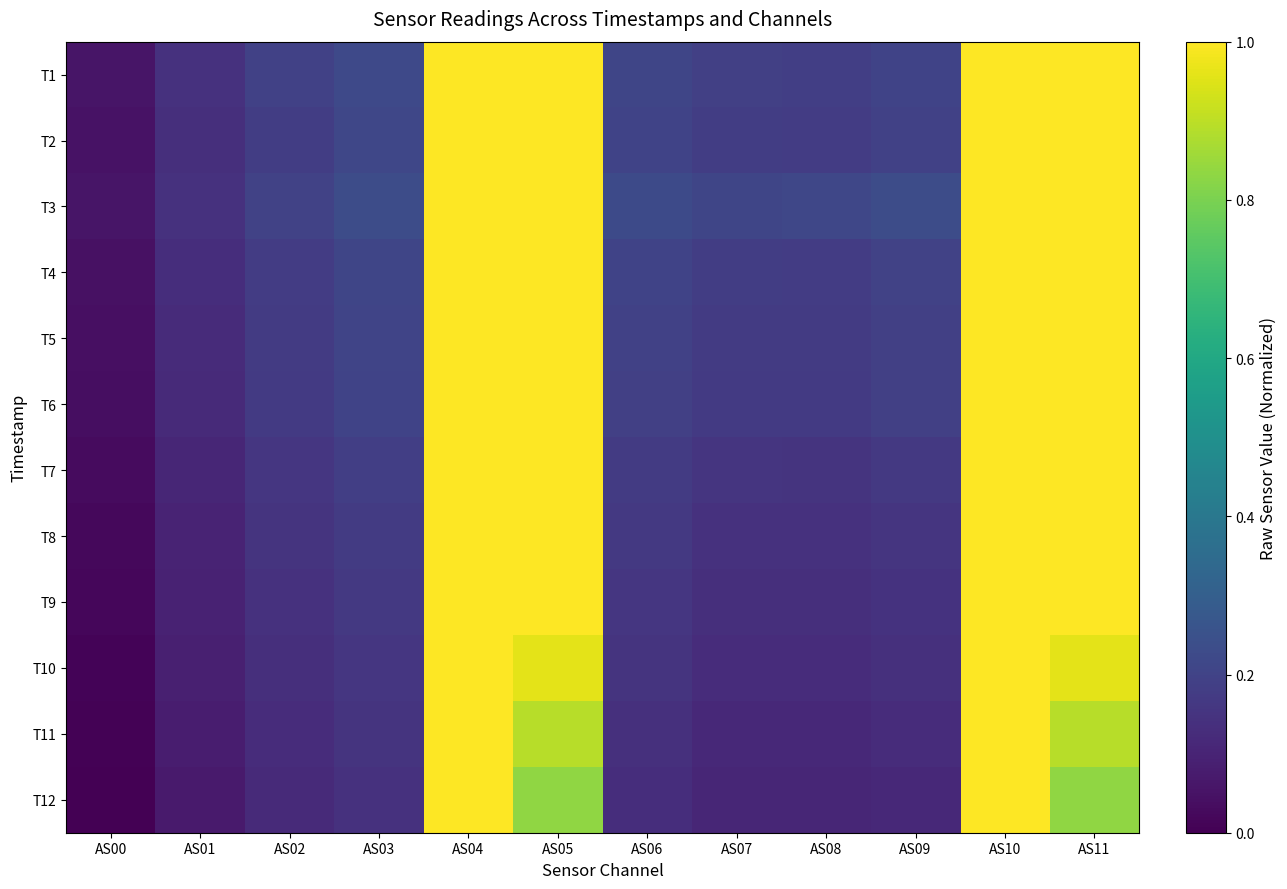

Which series has the largest range (max minus min)?

T12